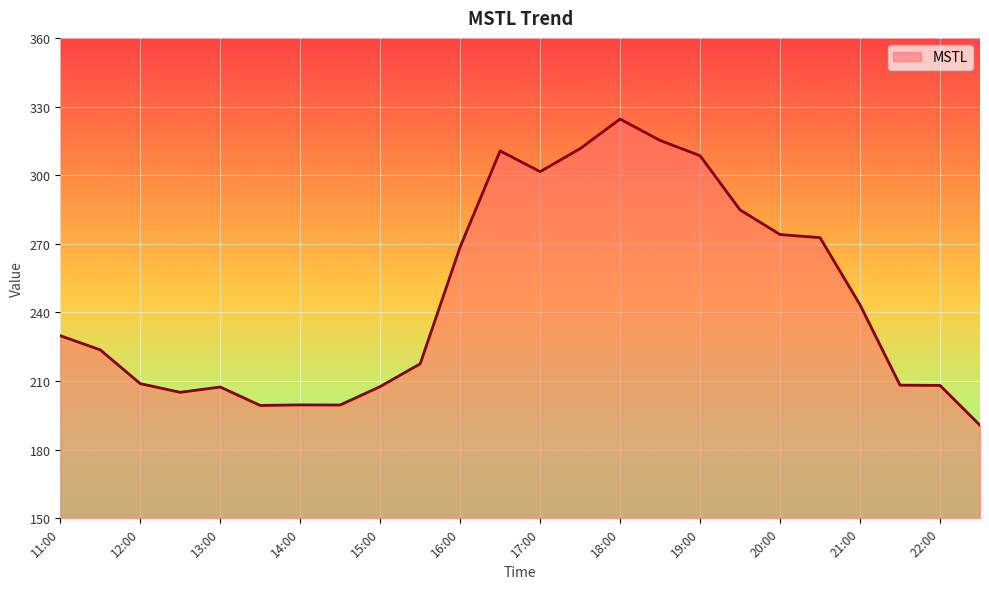

How many series are shown in this chart?

1